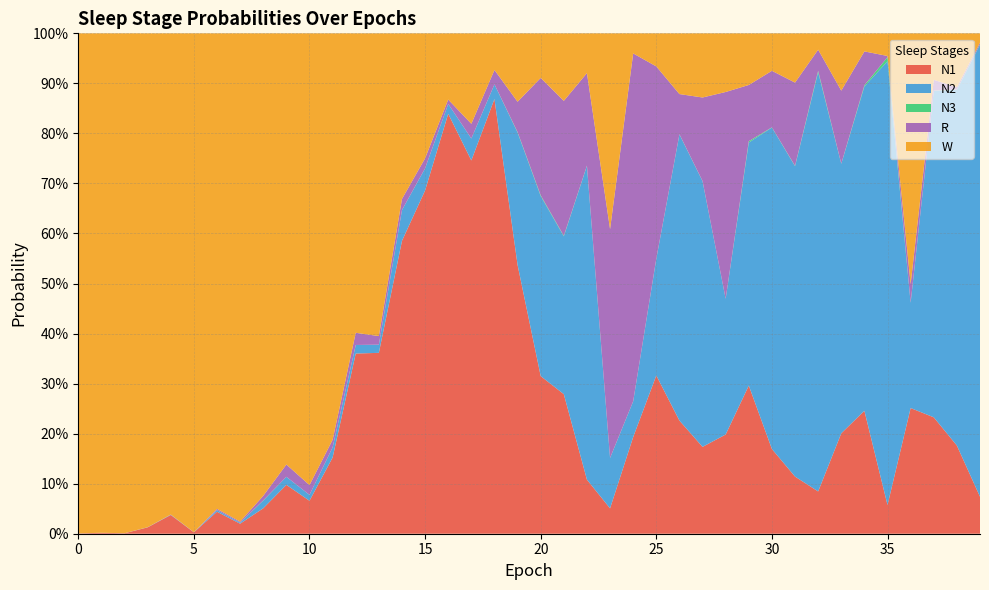

Reading left to right, list all the values displayed in this chart.

N1: 0=0.0	1=0.0	2=0.0	3=0.0	4=0.0	5=0.0	6=0.0	7=0.0	8=0.1	9=0.1	10=0.1	11=0.2	12=0.4	13=0.4	14=0.6	15=0.7	16=0.8	17=0.7	18=0.9	19=0.5	20=0.3	21=0.3	22=0.1	23=0.1	24=0.2	25=0.3	26=0.2	27=0.2	28=0.2	29=0.3	30=0.2	31=0.1	32=0.1	33=0.2	34=0.2	35=0.1	36=0.3	37=0.2	38=0.2	39=0.1
N2: 0=0.0	1=0.0	2=0.0	3=0.0	4=0.0	5=0.0	6=0.0	7=0.0	8=0.0	9=0.0	10=0.0	11=0.0	12=0.0	13=0.0	14=0.1	15=0.0	16=0.0	17=0.0	18=0.0	19=0.3	20=0.4	21=0.3	22=0.6	23=0.1	24=0.1	25=0.2	26=0.6	27=0.5	28=0.3	29=0.5	30=0.6	31=0.6	32=0.8	33=0.5	34=0.6	35=0.9	36=0.2	37=0.7	38=0.7	39=0.9
N3: 0=0.0	1=0.0	2=0.0	3=0.0	4=0.0	5=0.0	6=0.0	7=0.0	8=0.0	9=0.0	10=0.0	11=0.0	12=0.0	13=0.0	14=0.0	15=0.0	16=0.0	17=0.0	18=0.0	19=0.0	20=0.0	21=0.0	22=0.0	23=0.0	24=0.0	25=0.0	26=0.0	27=0.0	28=0.0	29=0.0	30=0.0	31=0.0	32=0.0	33=0.0	34=0.0	35=0.0	36=0.0	37=0.0	38=0.0	39=0.0
R: 0=0.0	1=0.0	2=0.0	3=0.0	4=0.0	5=0.0	6=0.0	7=0.0	8=0.0	9=0.0	10=0.0	11=0.0	12=0.0	13=0.0	14=0.0	15=0.0	16=0.0	17=0.0	18=0.0	19=0.1	20=0.2	21=0.3	22=0.2	23=0.5	24=0.7	25=0.4	26=0.1	27=0.2	28=0.4	29=0.1	30=0.1	31=0.2	32=0.0	33=0.1	34=0.1	35=0.0	36=0.0	37=0.0	38=0.0	39=0.0
W: 0=1.0	1=1.0	2=1.0	3=1.0	4=1.0	5=1.0	6=1.0	7=1.0	8=0.9	9=0.9	10=0.9	11=0.8	12=0.6	13=0.6	14=0.3	15=0.2	16=0.1	17=0.2	18=0.1	19=0.1	20=0.1	21=0.1	22=0.1	23=0.4	24=0.0	25=0.1	26=0.1	27=0.1	28=0.1	29=0.1	30=0.1	31=0.1	32=0.0	33=0.1	34=0.0	35=0.0	36=0.5	37=0.1	38=0.1	39=0.0